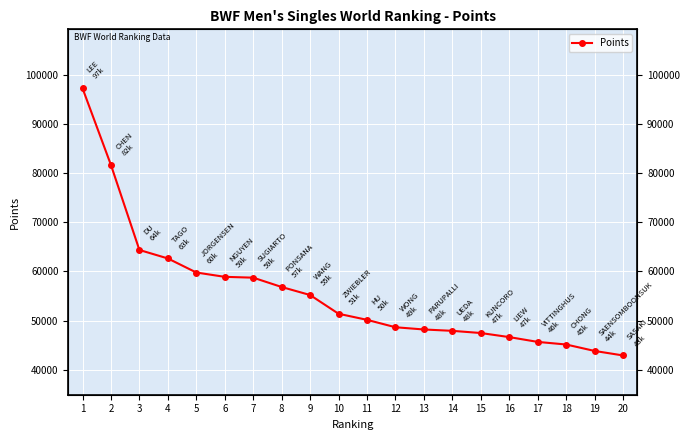

How many lines are shown in the chart?

1